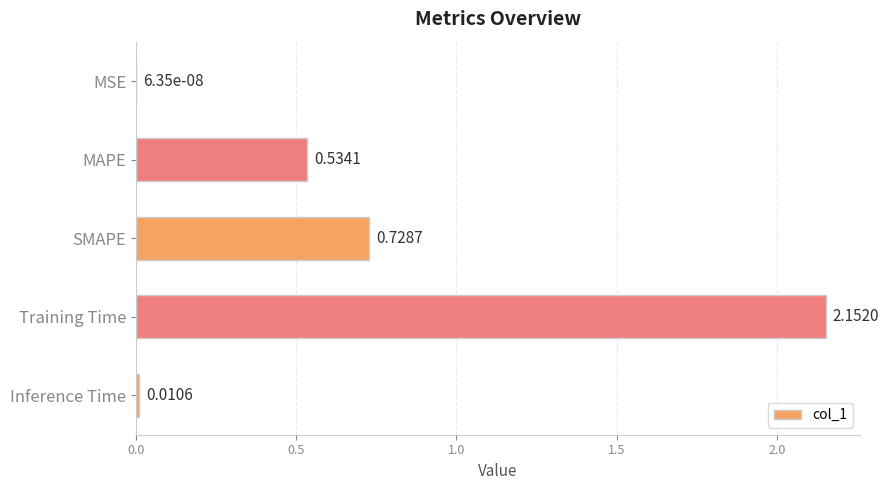

Where is the data nearest to the value 1?

SMAPE